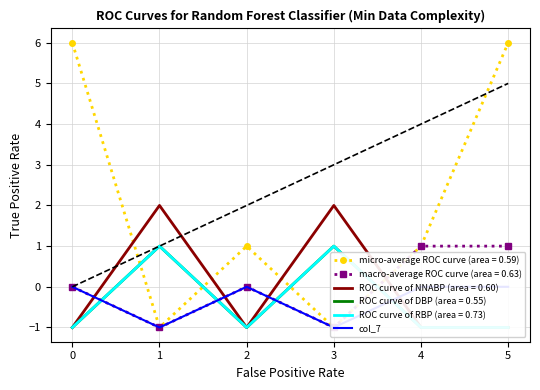

Reading left to right, list all the values displayed in this chart.

0	-1	0	-1	0	0